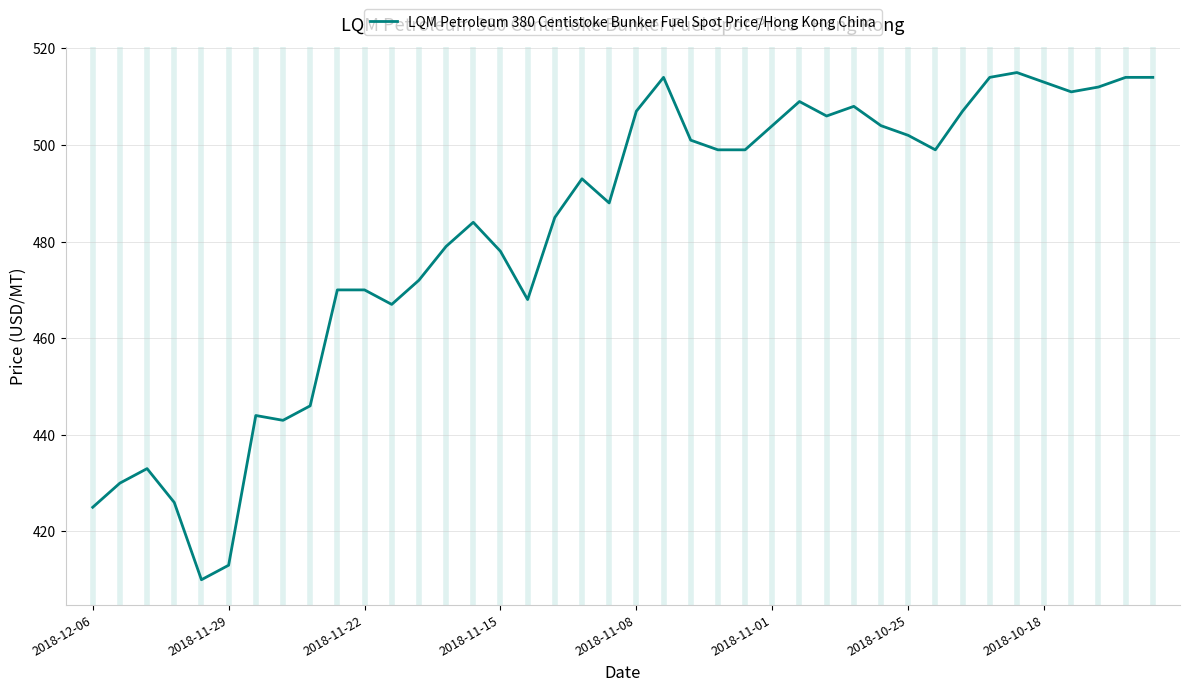

What is the minimum value shown in the chart?

410